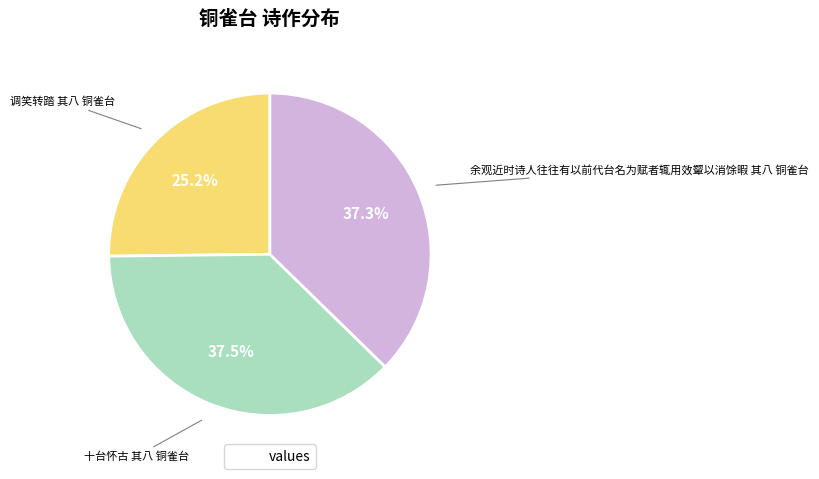

Does any single category account for the majority?

No